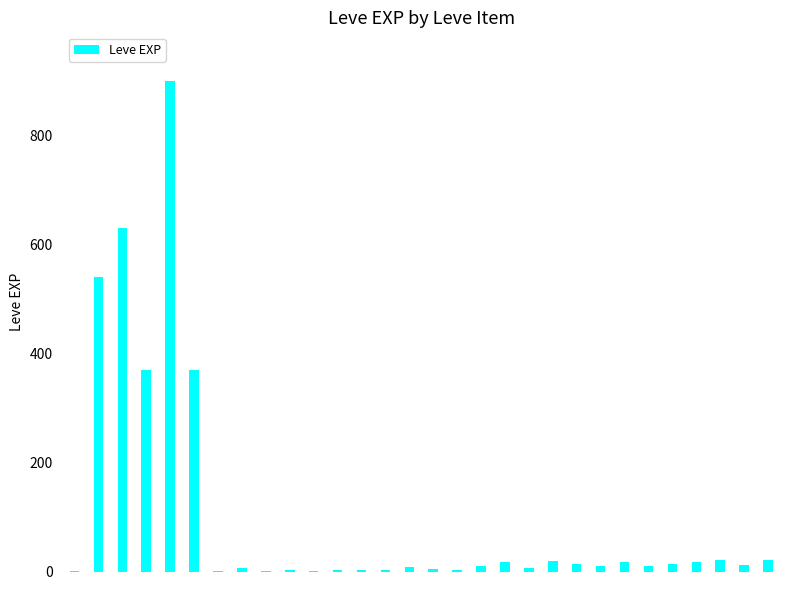

What is the greatest value displayed?

900